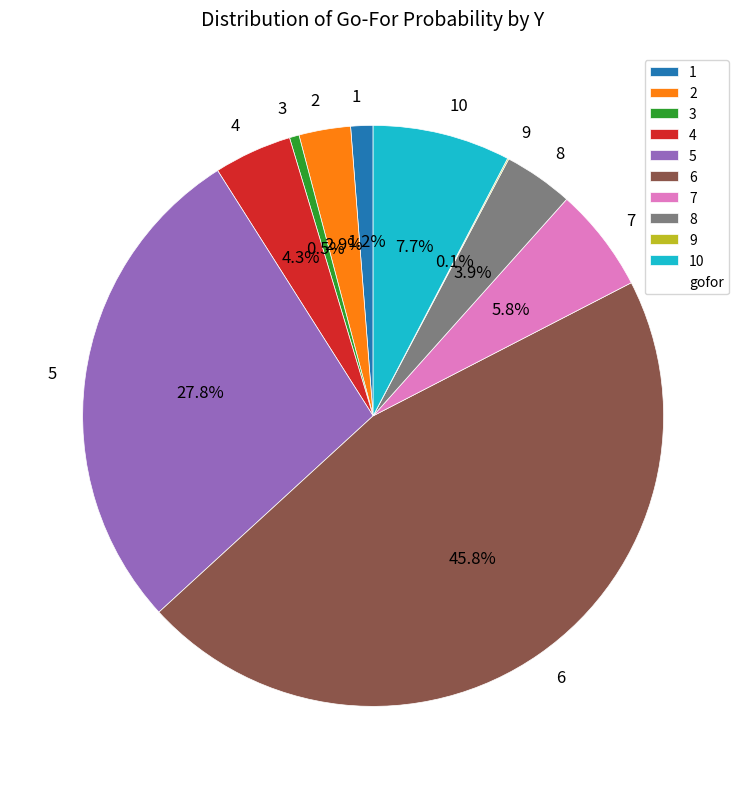

Which slice is the largest?

6